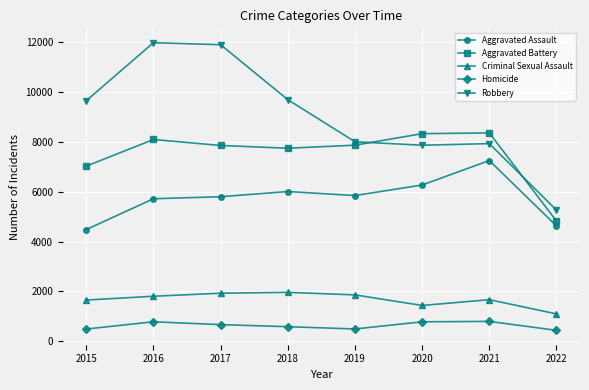

True or false: Homicide and Criminal Sexual Assault cross at least once.

False